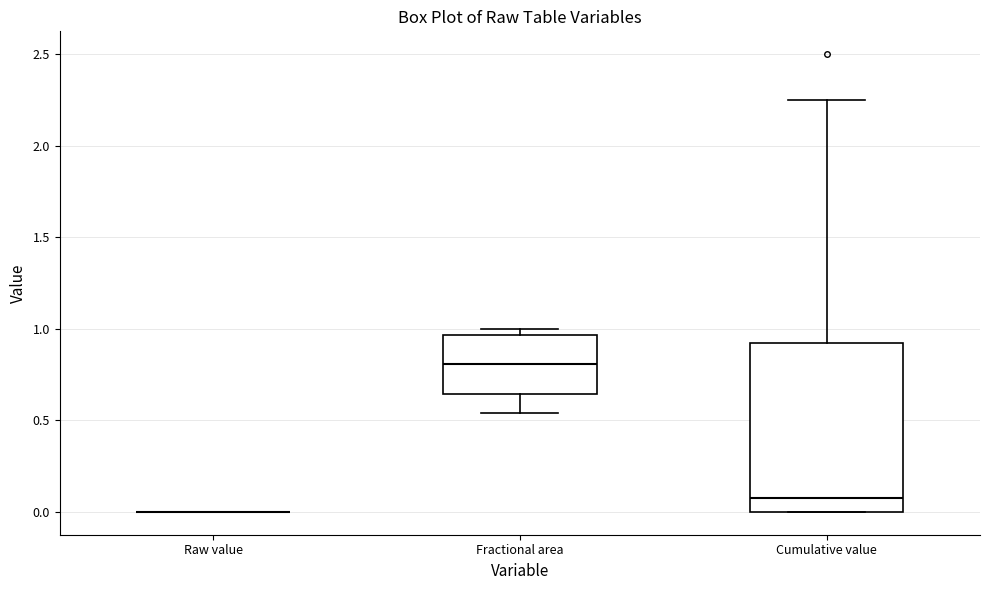

Reading left to right, read every box against the y-axis: the position of its median line, the range the box covers, and the ends of its whiskers. The values are not printed on the chart, so give them approximately, as read against the axis.

Raw value: box collapsed to a line at 0.00, whiskers 0.00 to 0.00
Fractional area: median 0.80, box 0.65 to 0.95, whiskers 0.55 to 1.00
Cumulative value: median 0.10, box 0.00 to 0.95, whiskers 0.00 to 2.25